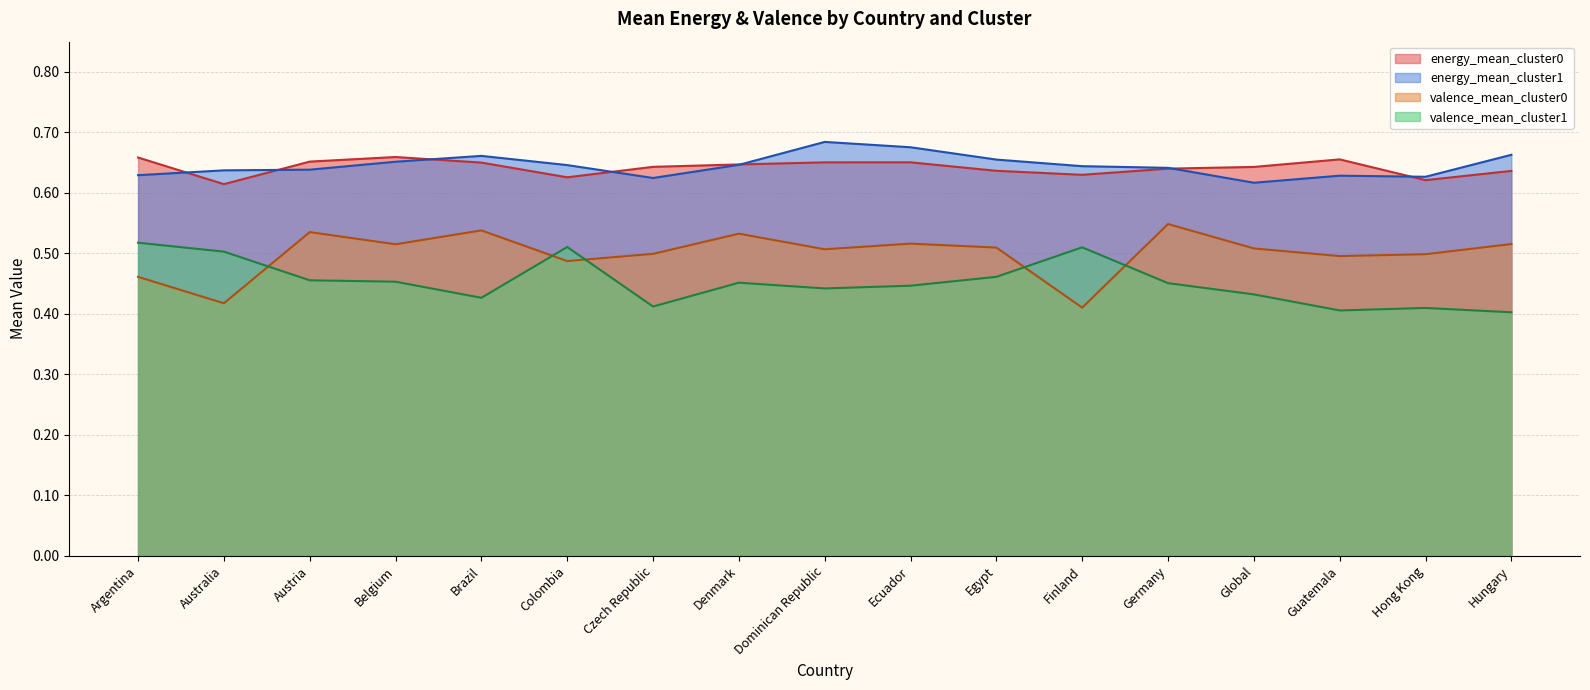

Which series changed the most between Argentina and Czech Republic?

valence_mean_cluster1